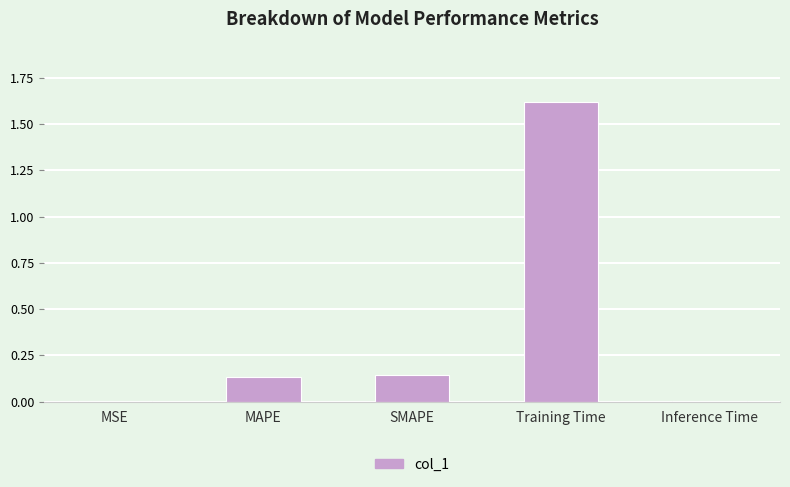

Which category has the highest value across all series?

Training Time